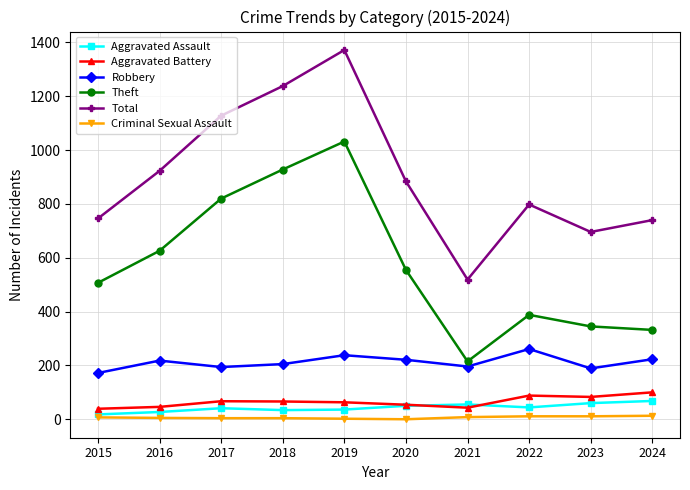

How many interior local peaks does the Theft series have?

2